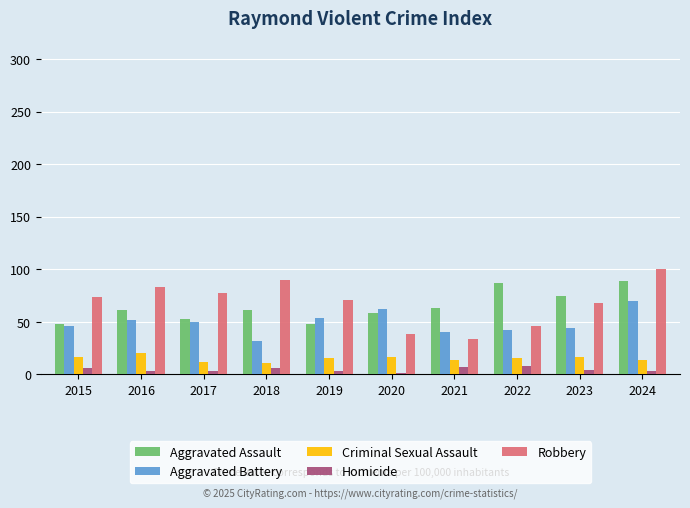

True or false: Aggravated Battery has a value of 24 at 2023.

False